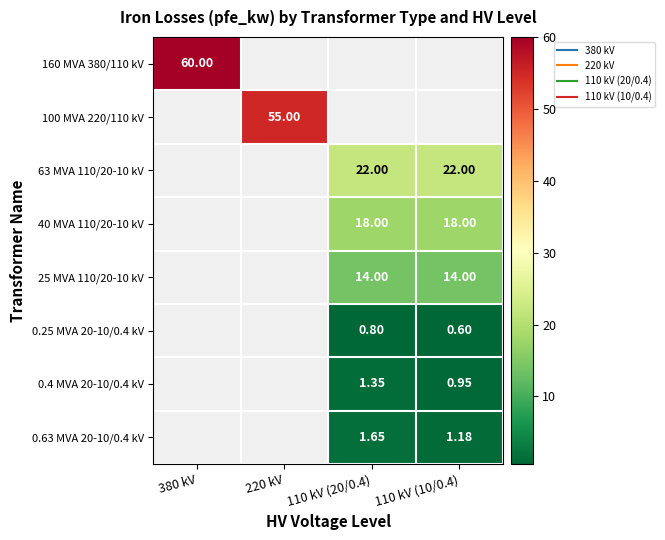

Count the number of data series in this chart.

8